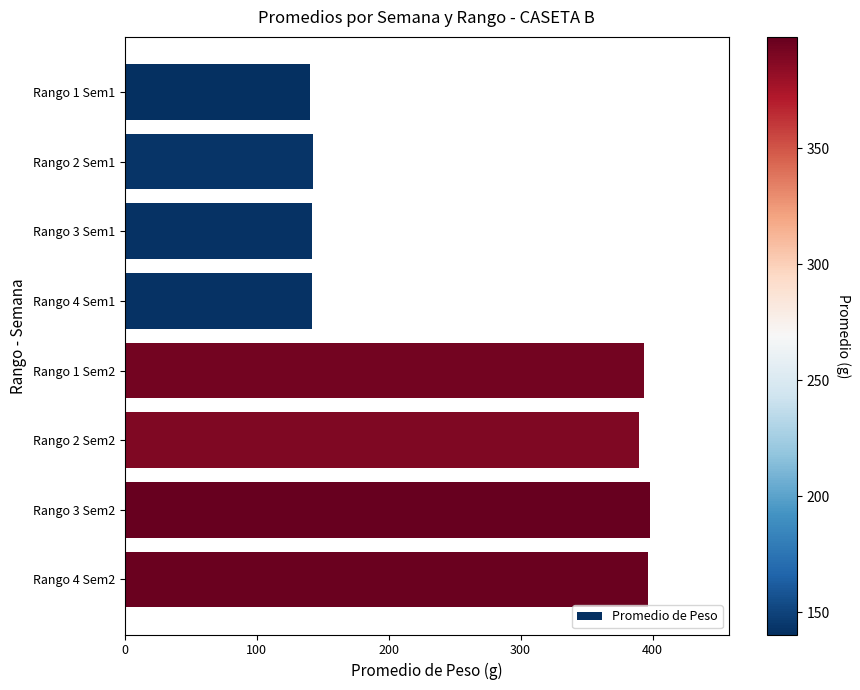

The value at Rango 2 Sem2 is 390.0. True or false?

True